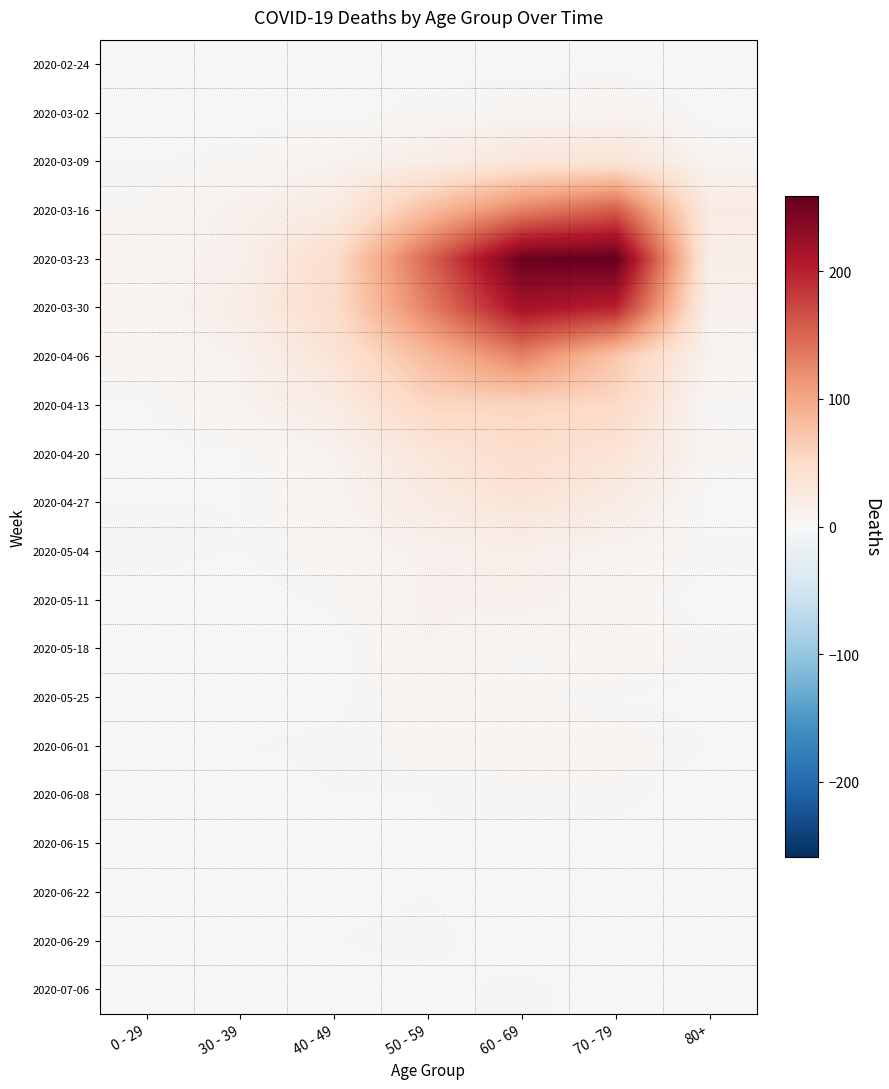

Rank the series at 0 - 29 from highest to lowest value.

2020-03-23, 2020-04-06, 2020-03-16, 2020-03-30, 2020-05-04, 2020-03-09, 2020-04-13, 2020-04-27, 2020-04-20, 2020-05-11, 2020-06-22, 2020-02-24, 2020-03-02, 2020-05-18, 2020-05-25, 2020-06-01, 2020-06-08, 2020-06-15, 2020-06-29, 2020-07-06